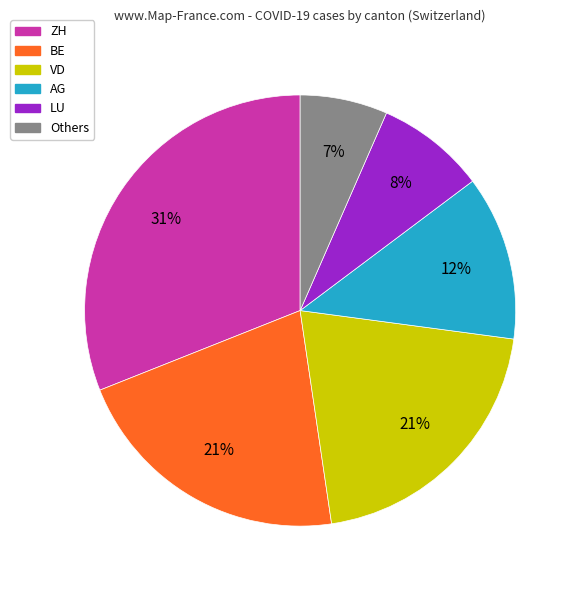

To the nearest percent, what is the average slice percentage?

17%